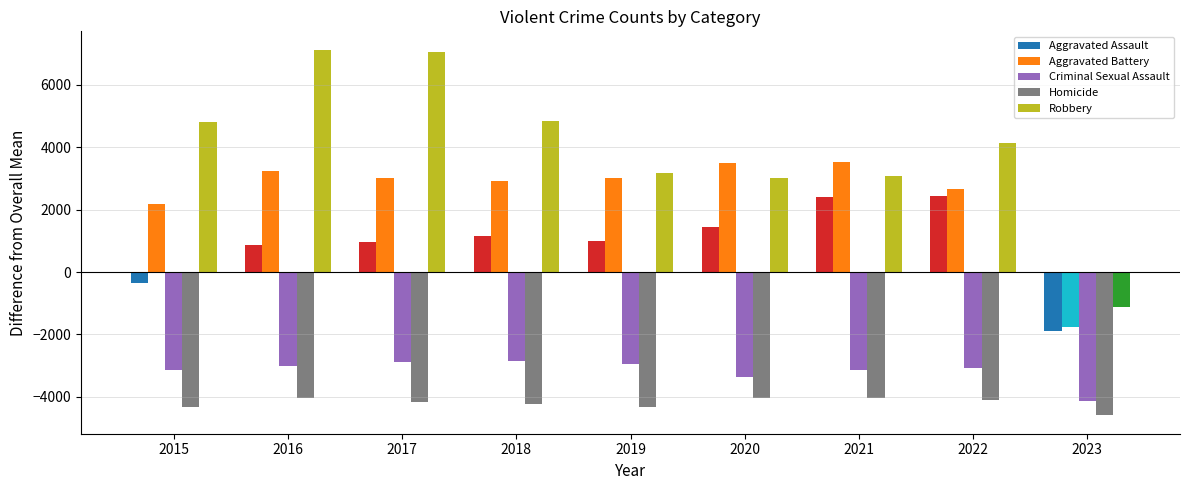

The Aggravated Assault series shows 4158.4 at 2021. True or false?

False